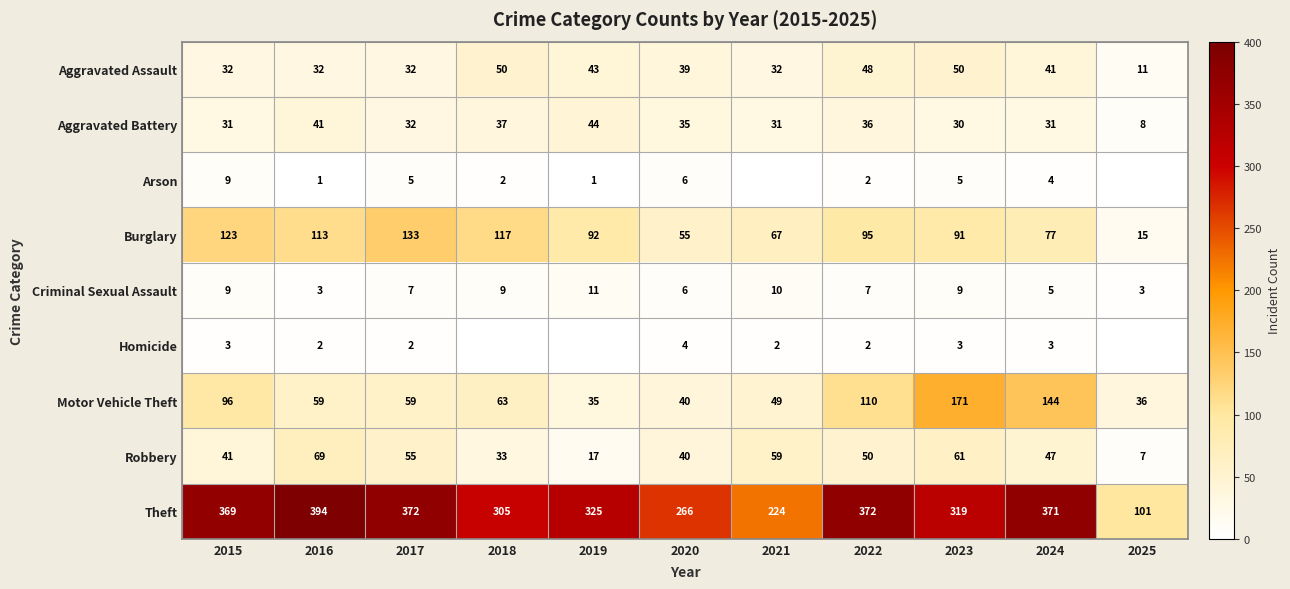

What is the spread (max minus min) of values at 2016?

393